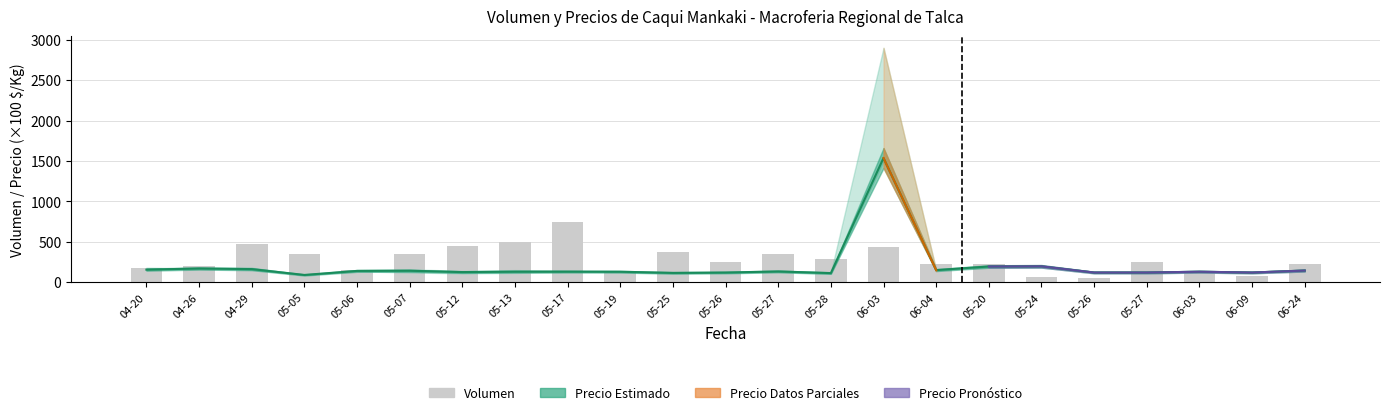

Is it true that the value at 05-17 is 750?

True